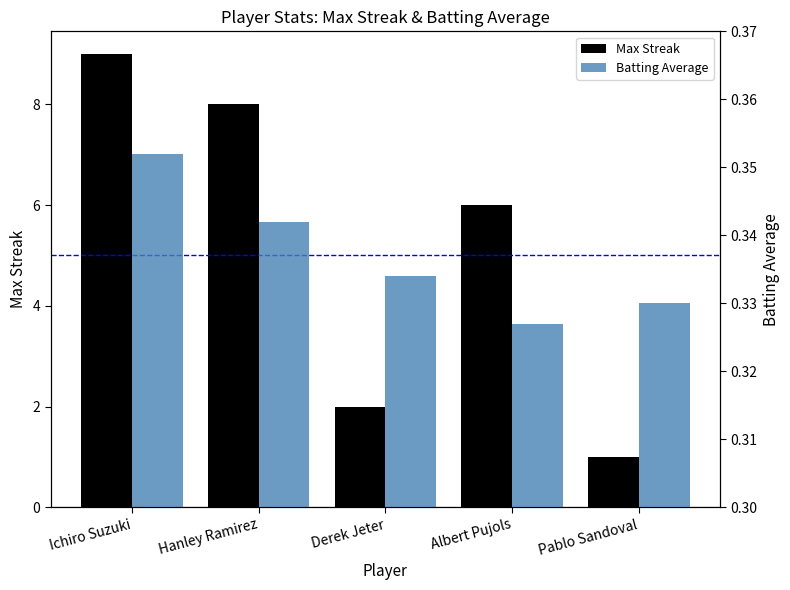

Rank the categories by Batting Average value from lowest to highest.

Albert Pujols, Pablo Sandoval, Derek Jeter, Hanley Ramirez, Ichiro Suzuki